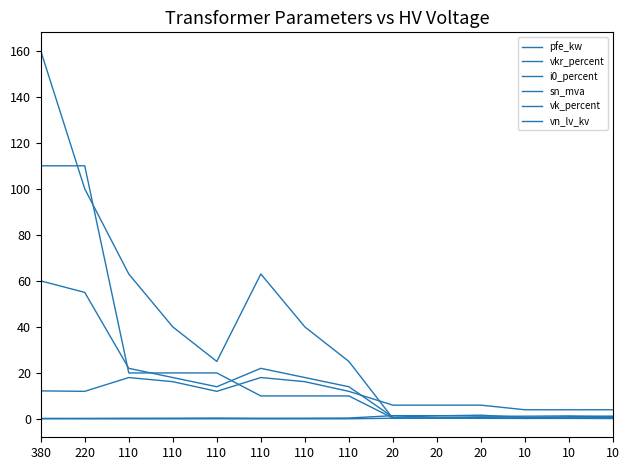

List the labels in order of pfe_kw value, largest first.

380, 220, 110, 110, 110, 110, 110, 110, 20, 20, 10, 10, 20, 10